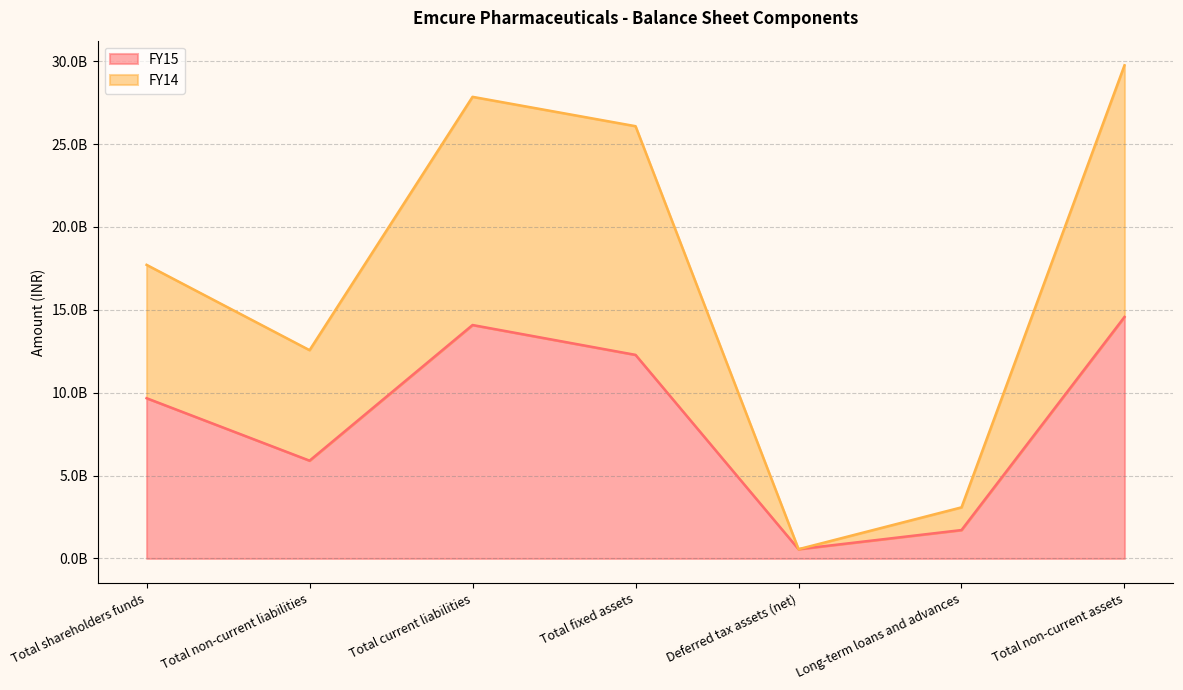

At which label does FY15 reach its minimum?

Deferred tax assets (net)